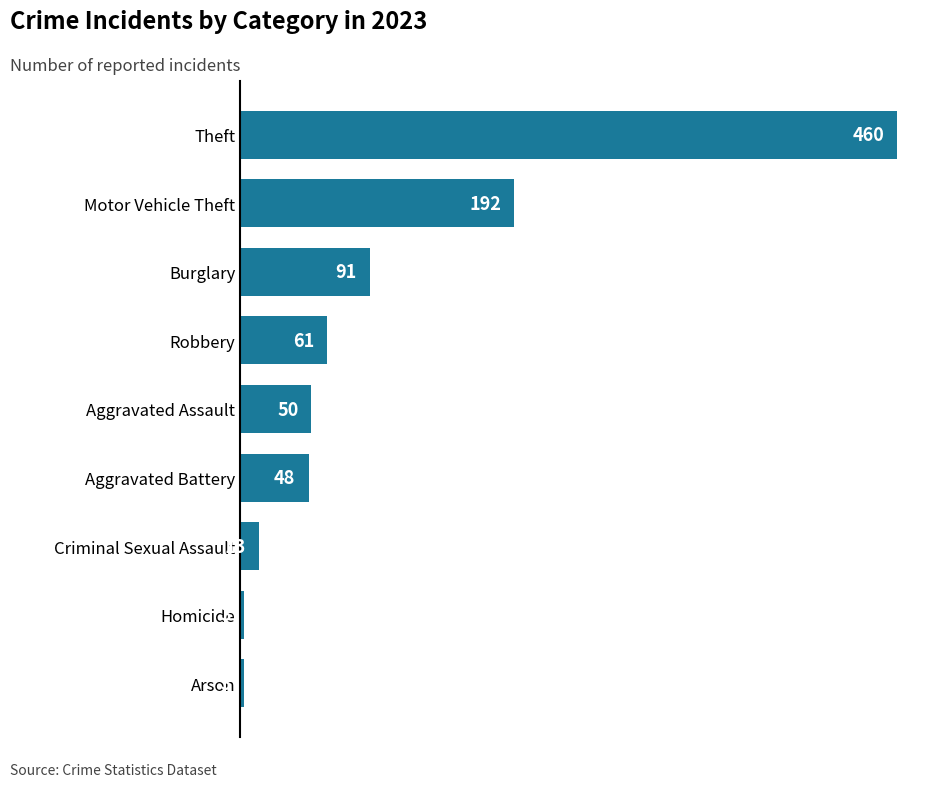

Reading bottom to top, list all the values displayed in this chart.

Arson=3	Homicide=3	Criminal Sexual Assault=13	Aggravated Battery=48	Aggravated Assault=50	Robbery=61	Burglary=91	Motor Vehicle Theft=192	Theft=460